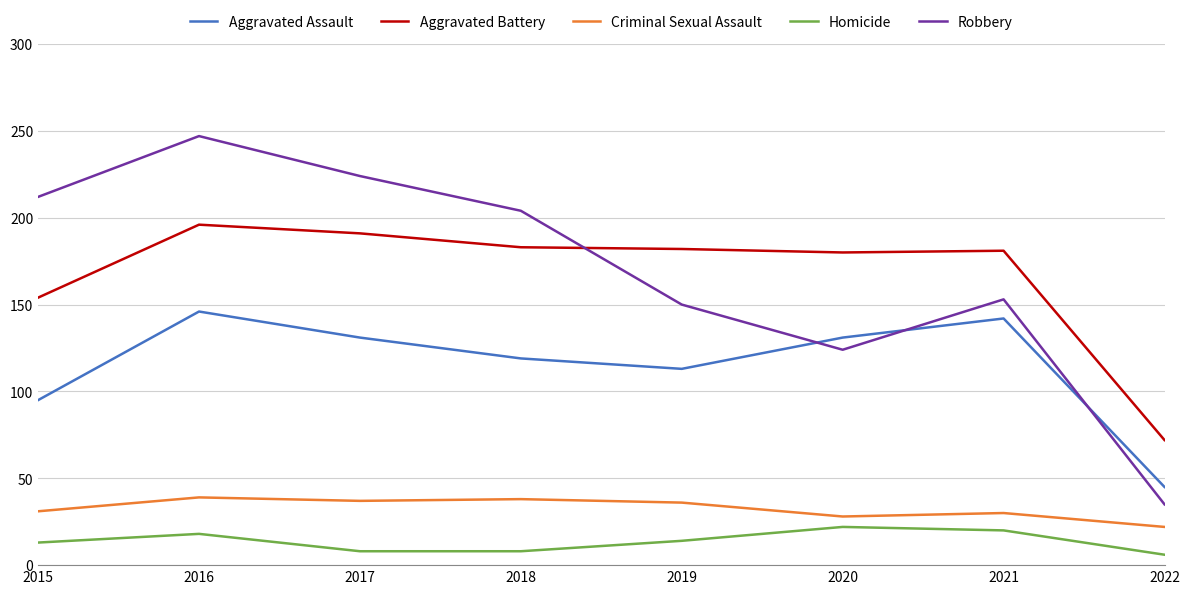

What is the difference between the maximum and minimum values in the Robbery series?

212